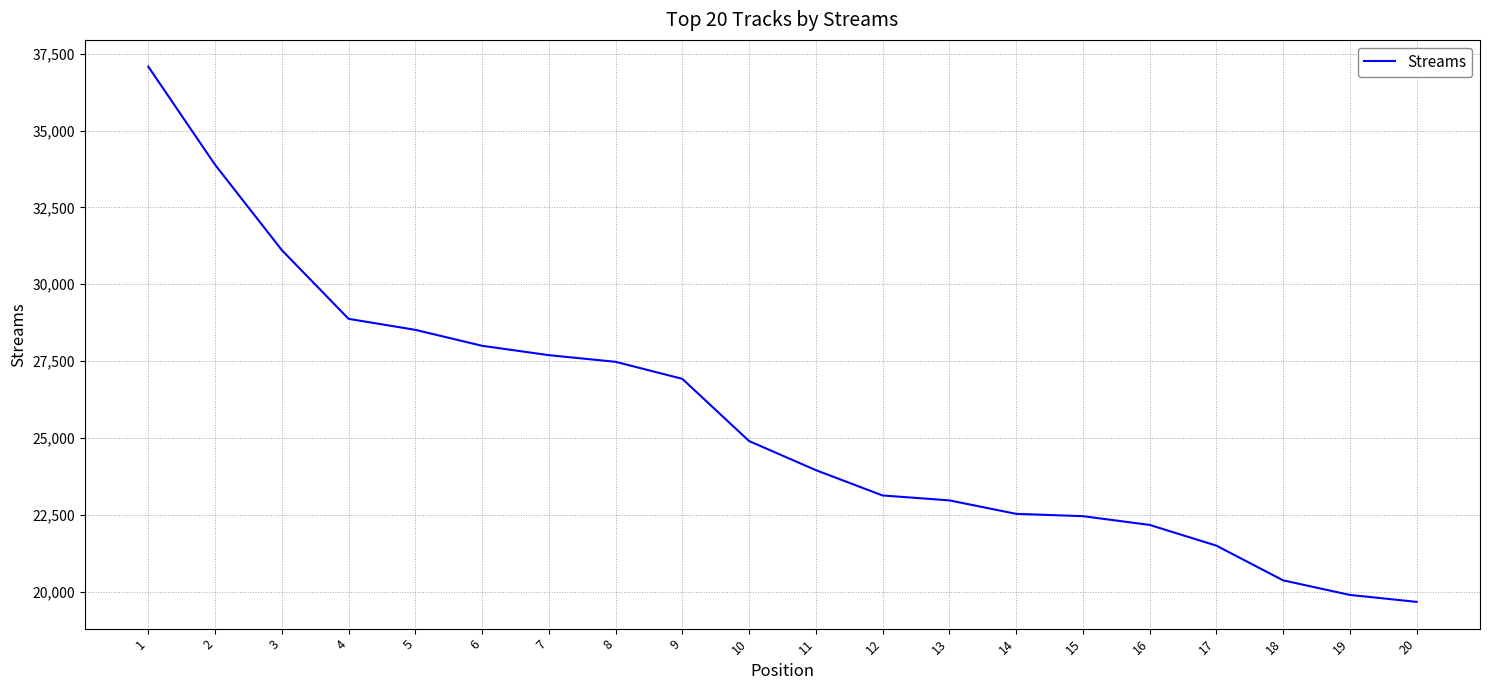

The value at 10 is 44199. True or false?

False